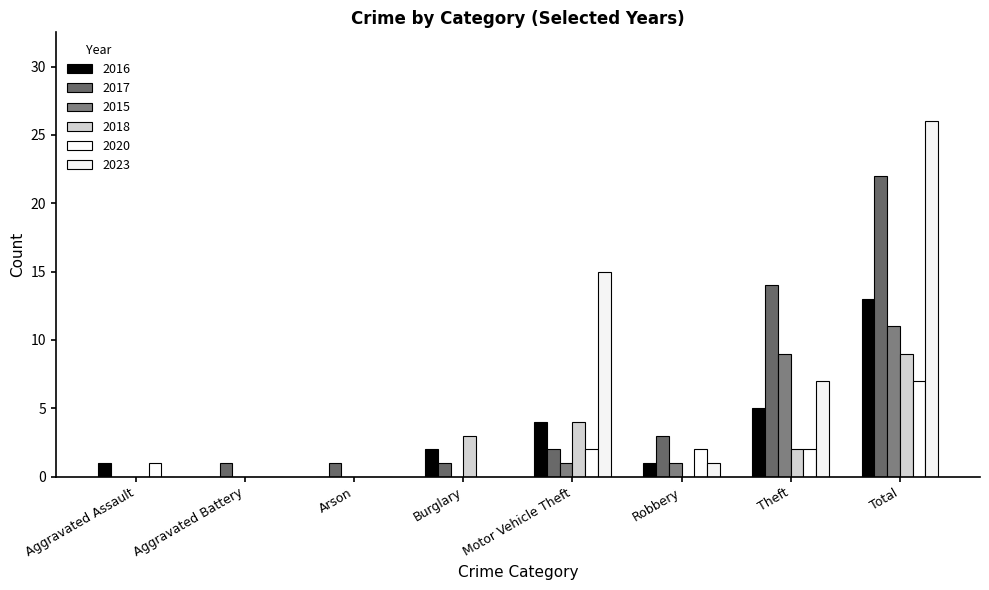

How many series are shown in this chart?

6